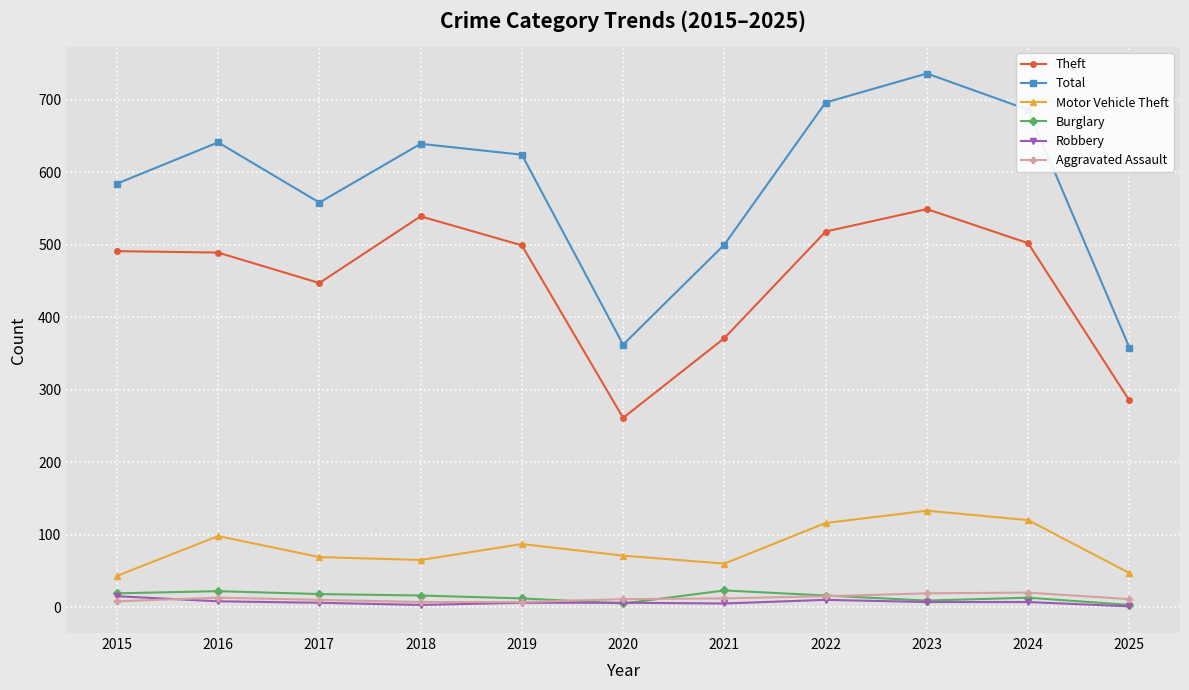

True or false: Robbery and Motor Vehicle Theft intersect in this chart.

False